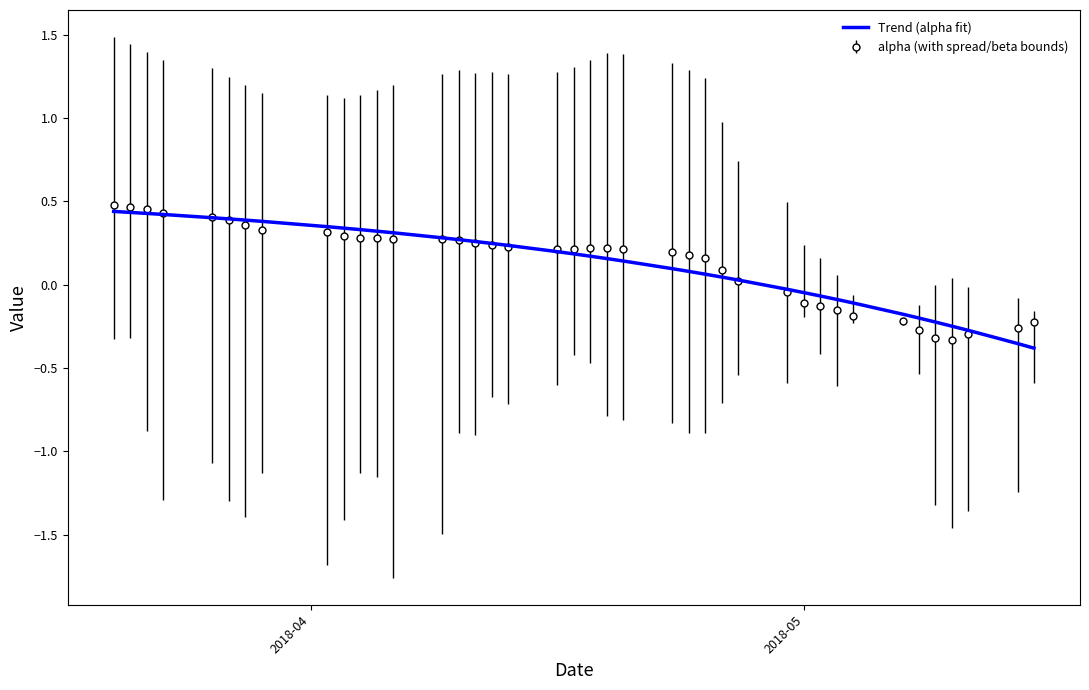

What are all the series names shown in the legend?

Trend (alpha fit), alpha (with spread/beta bounds)